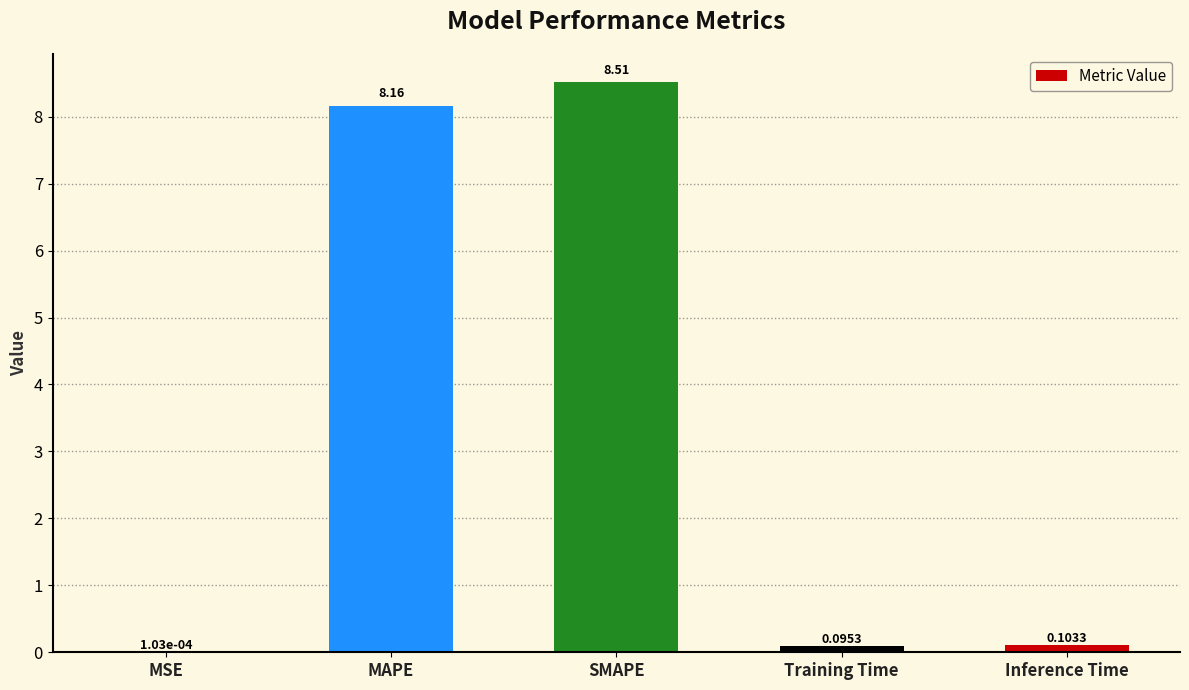

How many data points does each series have?

5